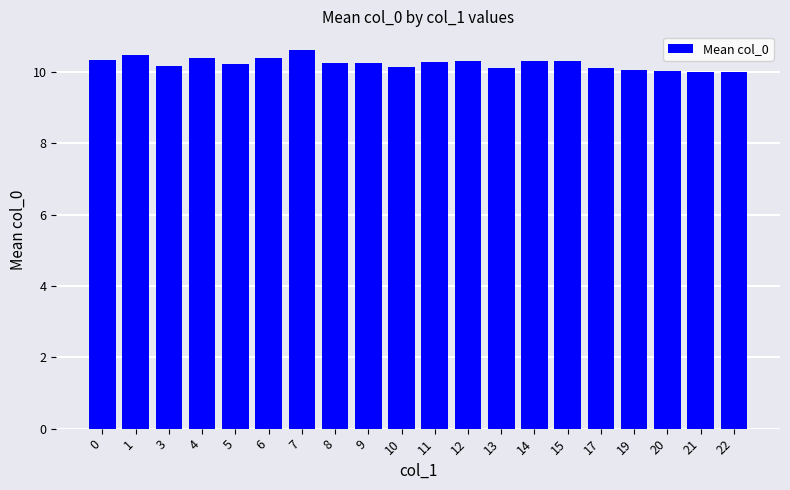

The chart shows a value of 10.1 at 10. True or false?

True